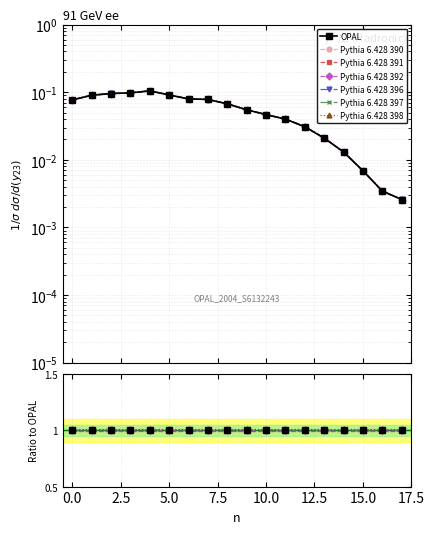

Which label corresponds to the smallest value in the chart?

17.0